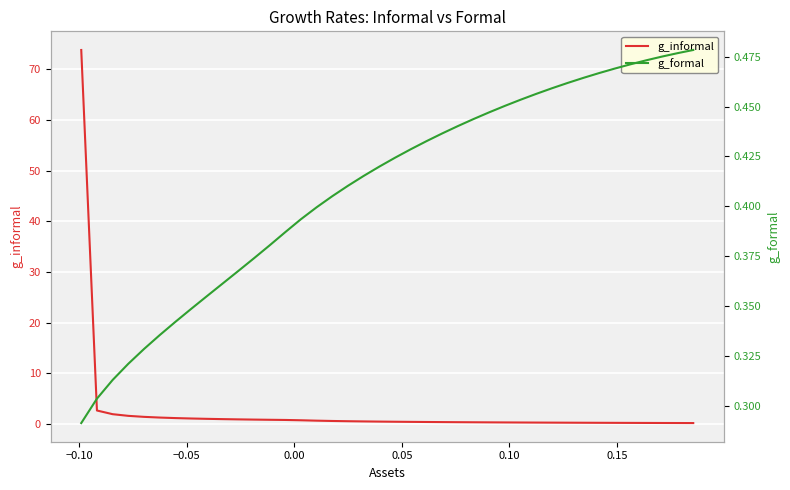

Rank the series by their maximum value, from highest to lowest.

g_informal, g_formal